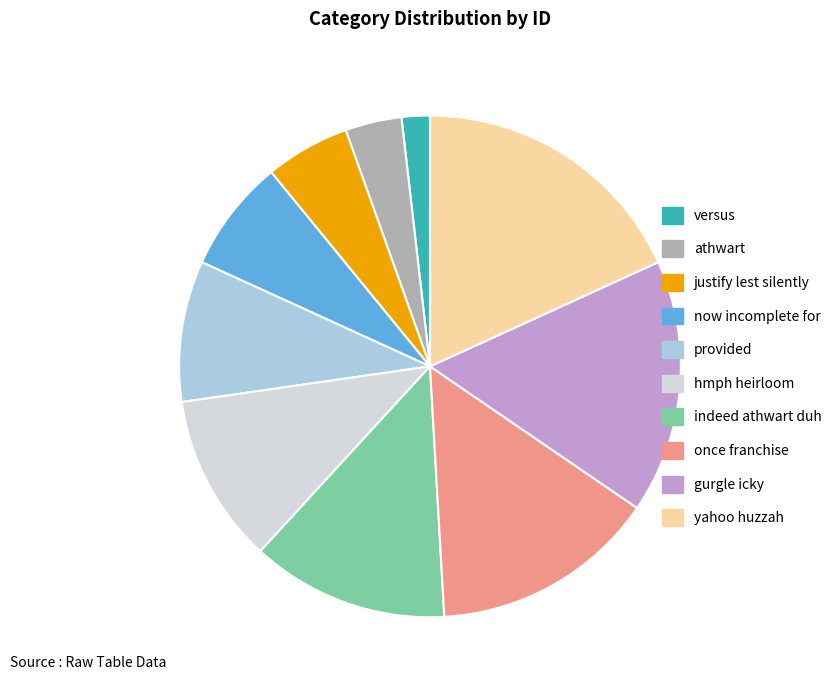

True or false: once franchise accounts for 28% of the total.

False